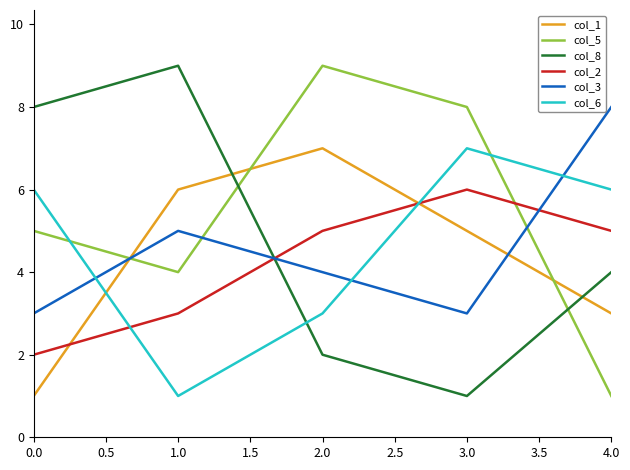

Reading right to left, extract all data points from this chart.

col_1: 3	5	7	6	1
col_5: 1	8	9	4	5
col_8: 4	1	2	9	8
col_2: 5	6	5	3	2
col_3: 8	3	4	5	3
col_6: 6	7	3	1	6